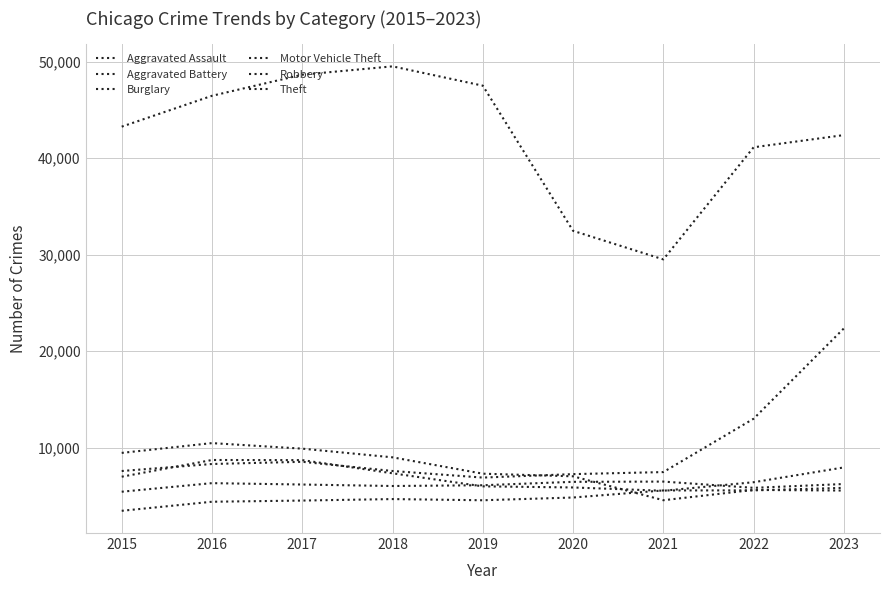

Is this an area chart (filled region under the line)?

No